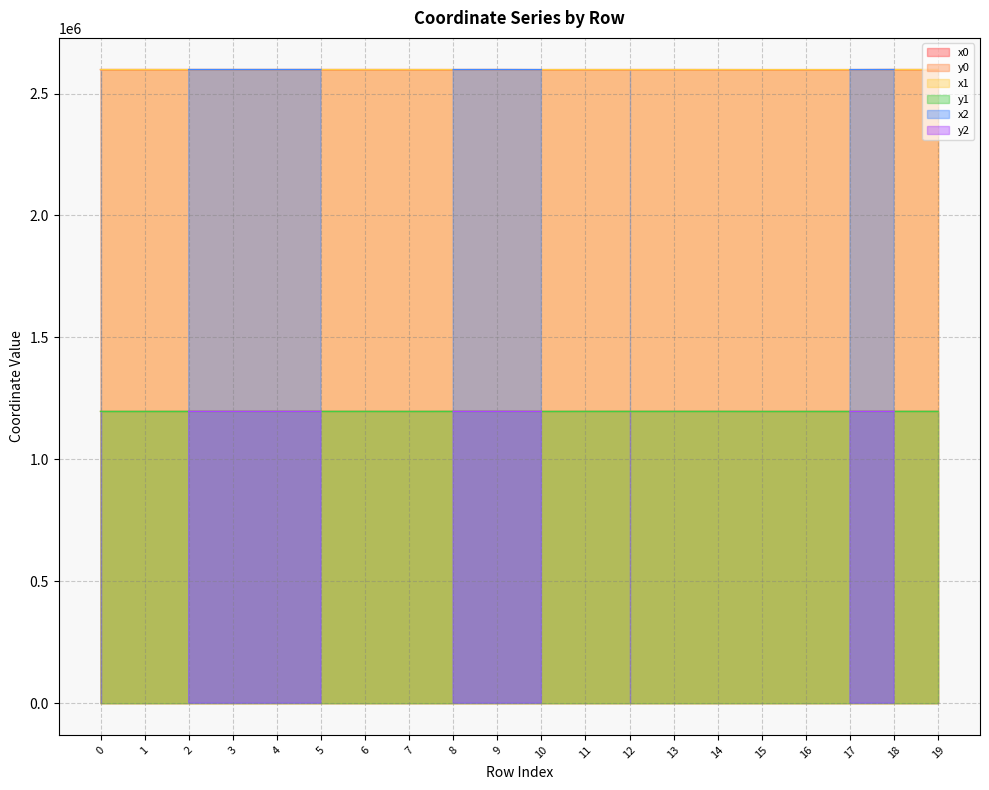

Between which two adjacent categories do x1 and x0 first intersect?

0 and 1